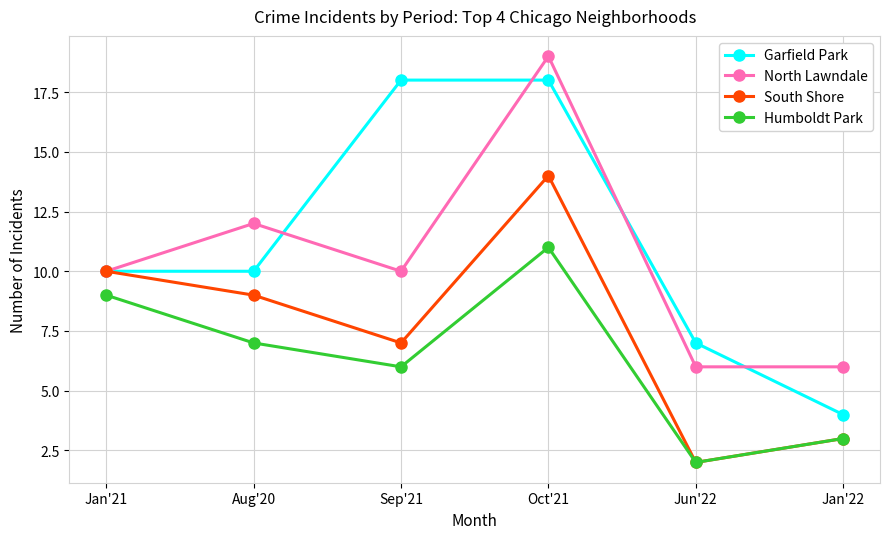

True or false: South Shore has a value of 2 at Jun'22.

True